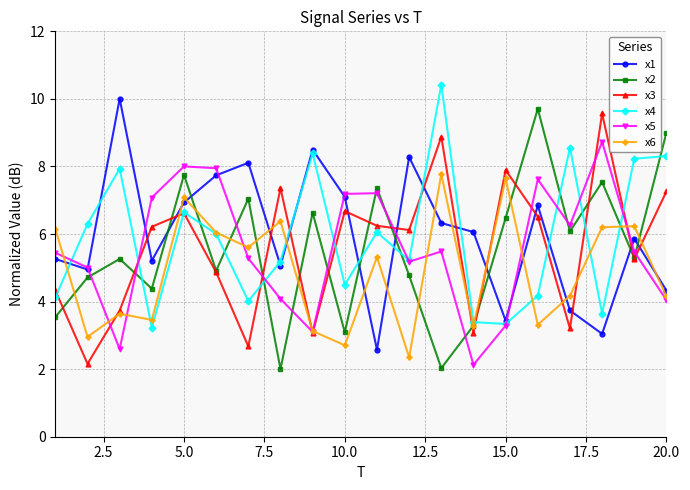

True or false: x1 and x3 cross at least once.

True